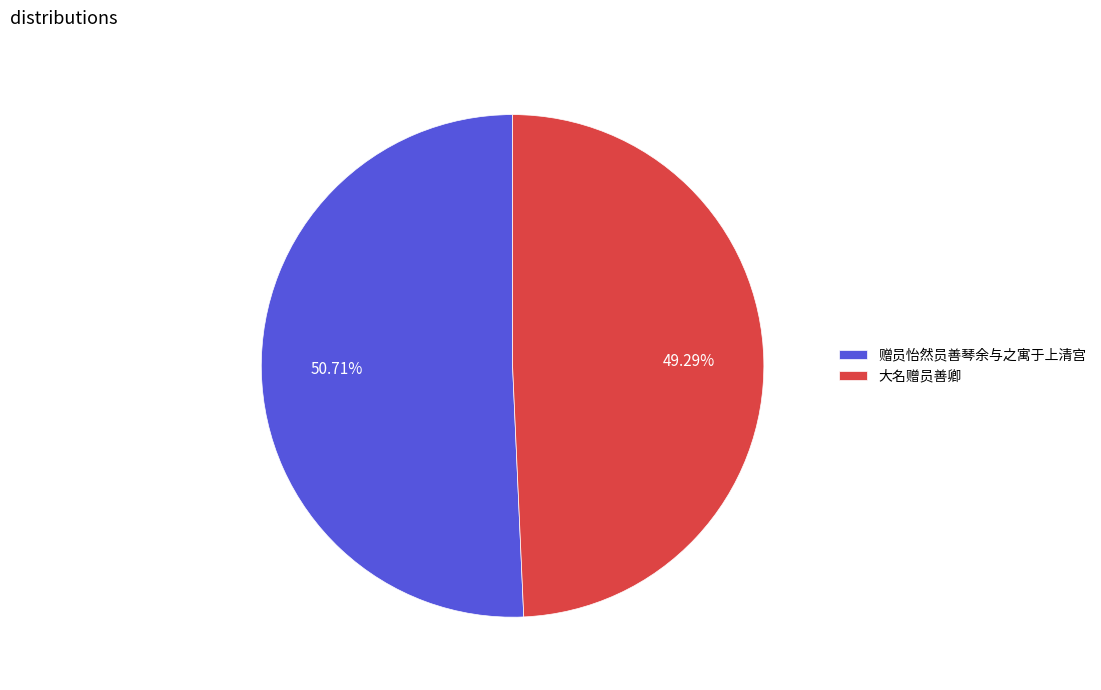

Count the number of slices in the pie.

2